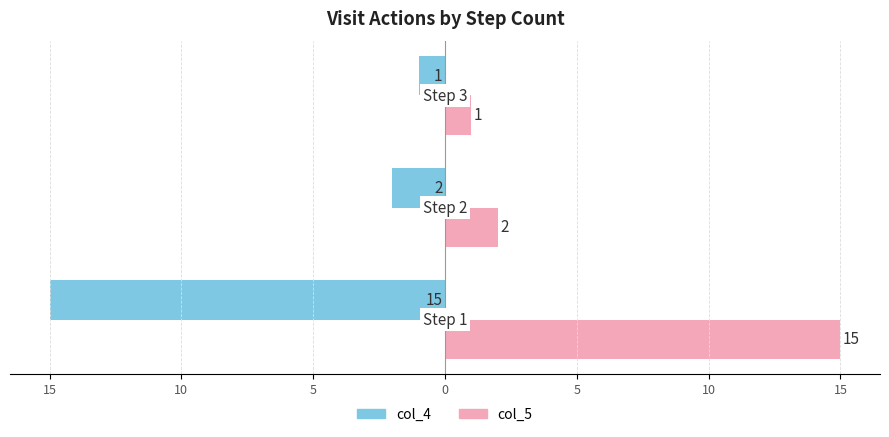

What are all the series names shown in the legend?

col_4, col_5